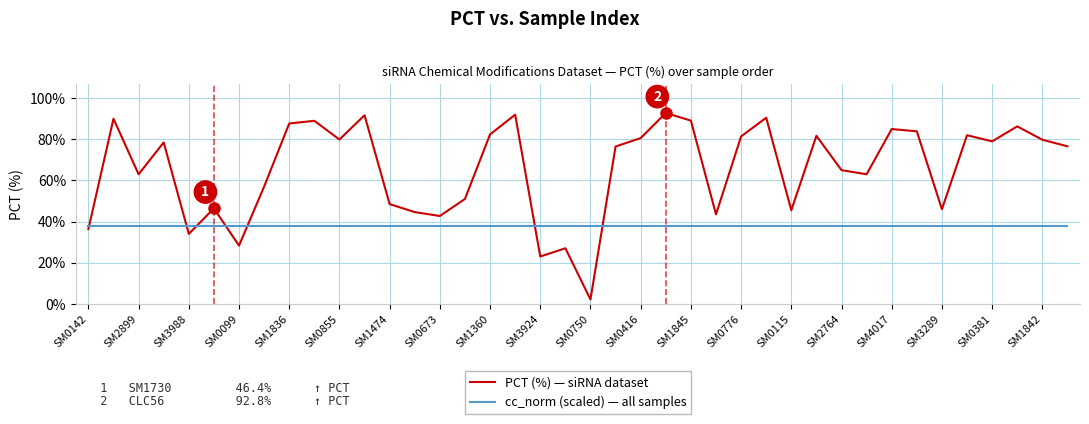

Which series has the widest spread of values?

PCT (%) — siRNA dataset